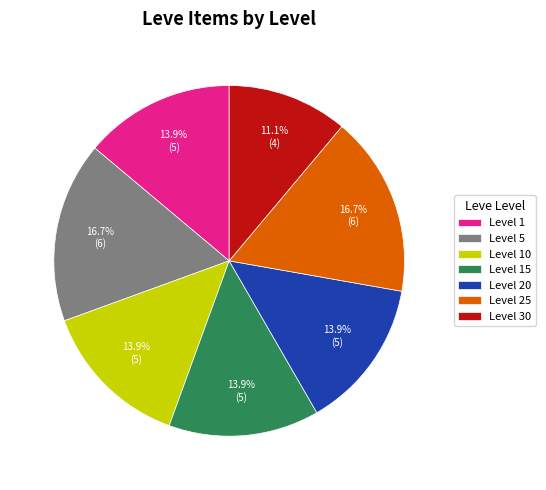

Approximately how many times larger is the value at Level 15 compared to Level 5?

0.8